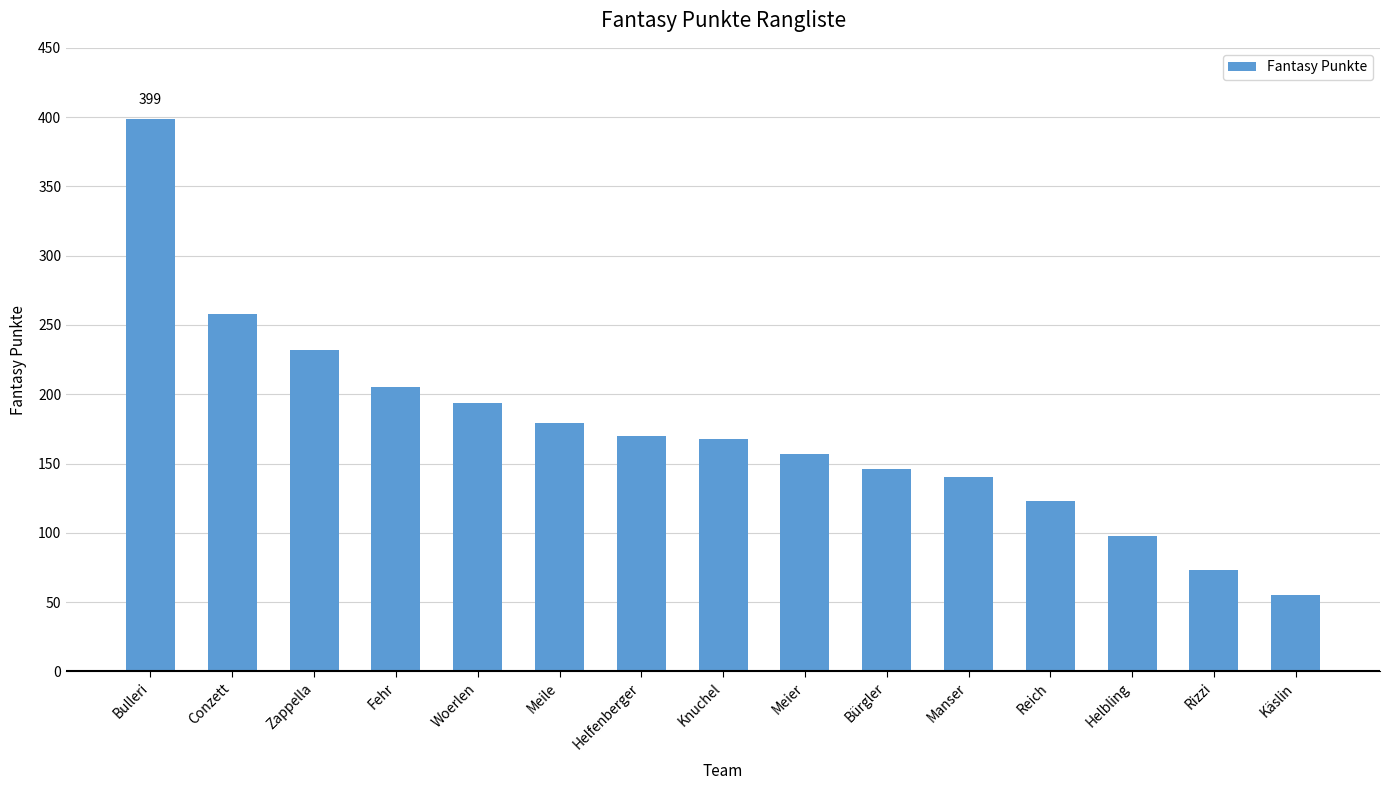

Reading right to left, transcribe all the data shown in this chart.

Käslin=55	Rizzi=73	Helbling=98	Reich=123	Manser=140	Bürgler=146	Meier=157	Knuchel=168	Helfenberger=170	Meile=179	Woerlen=194	Fehr=205	Zappella=232	Conzett=258	Bulleri=399